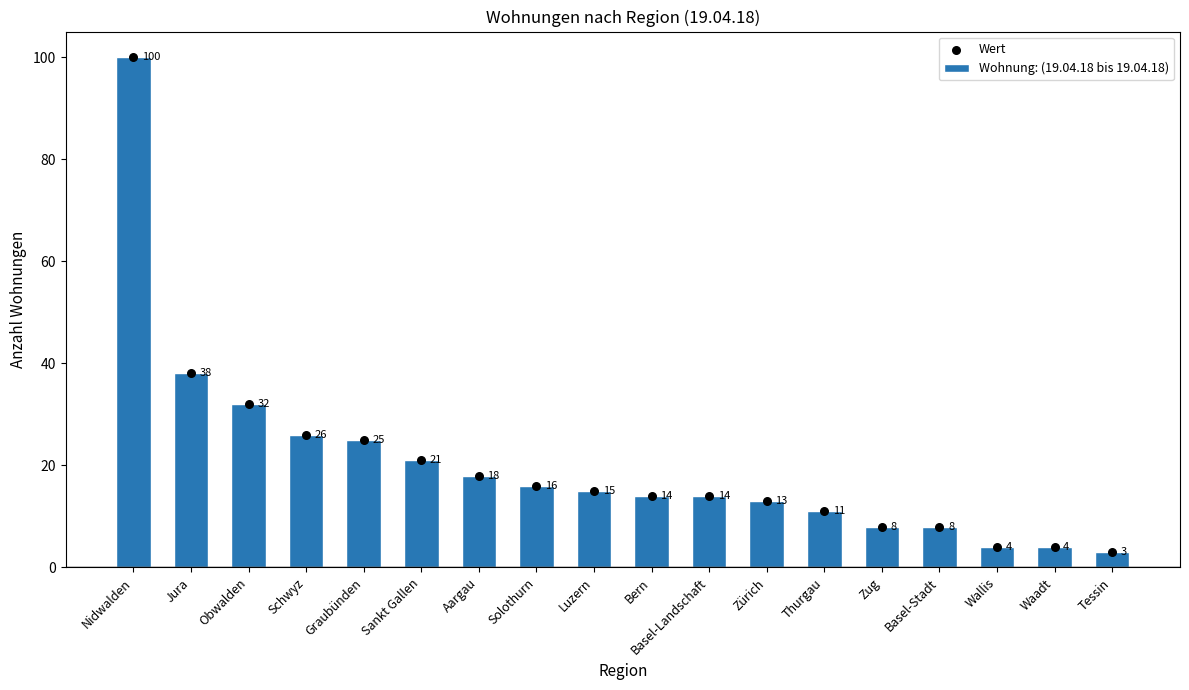

At which category is the sum across all series the highest?

Nidwalden